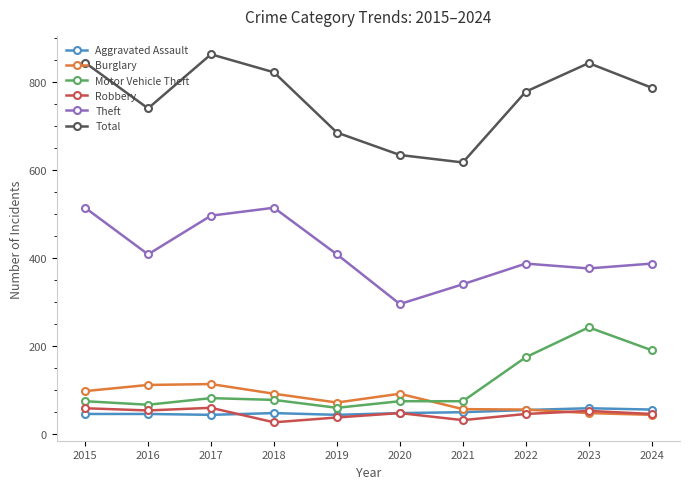

Where is Total nearest to the value 741?

2016